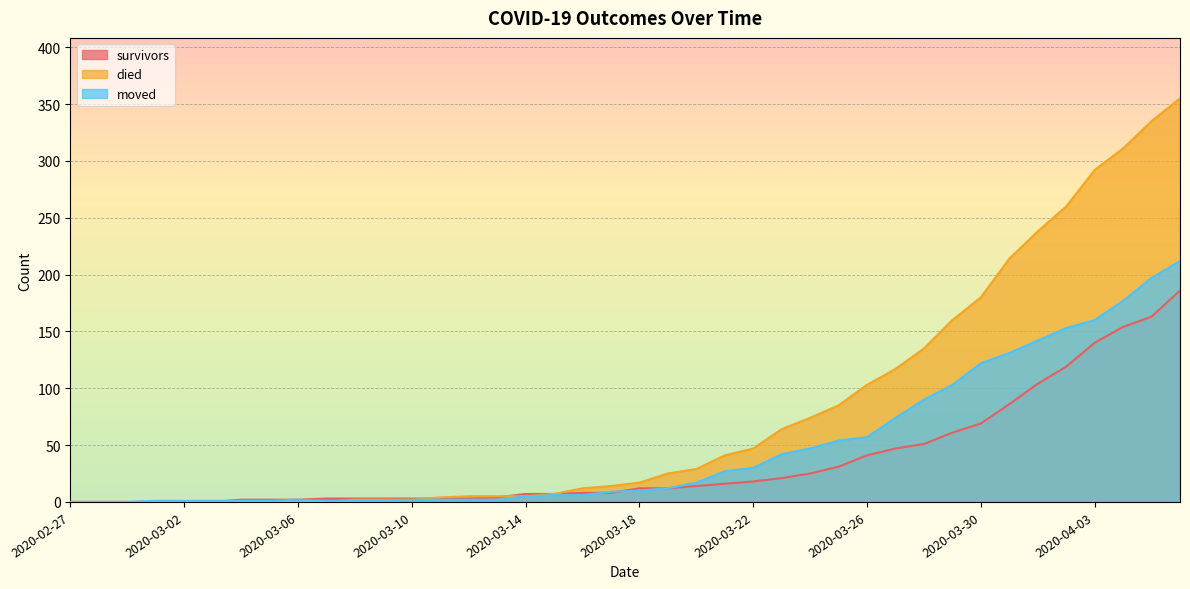

At 2020-03-24, list the series in order from largest to smallest.

died, moved, survivors